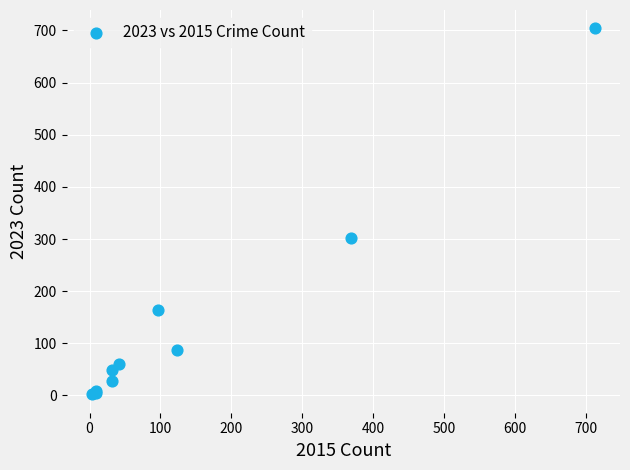

What Y value in the scatter plot is closest to 353?

302